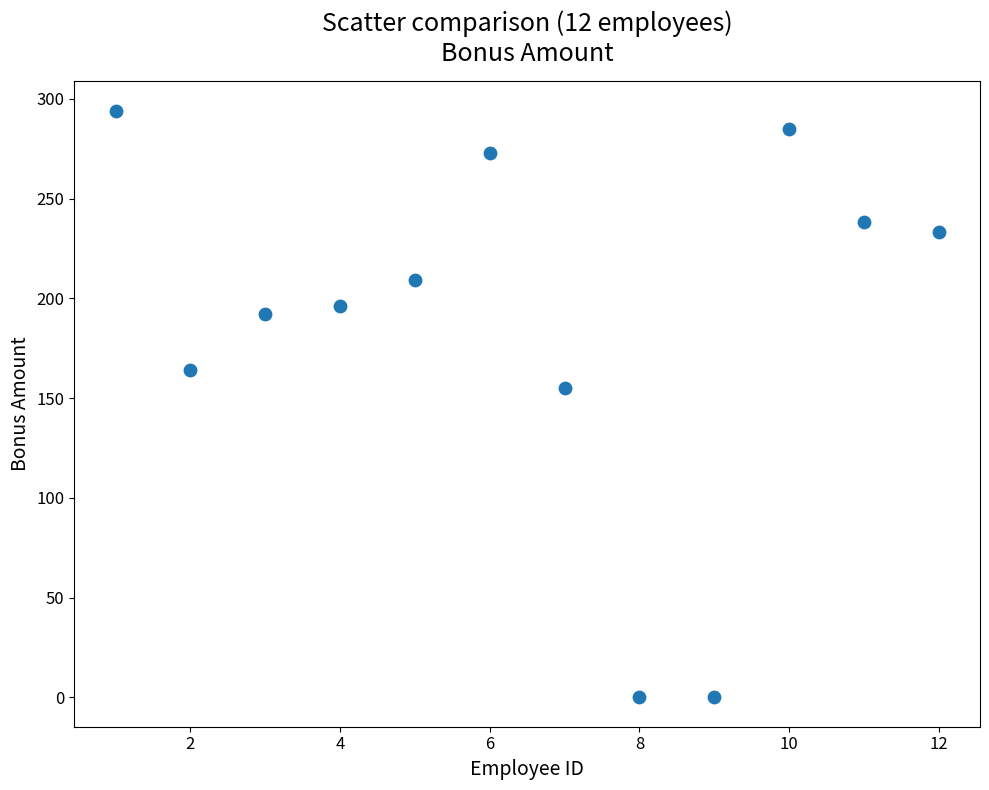

What is the average X value?

6